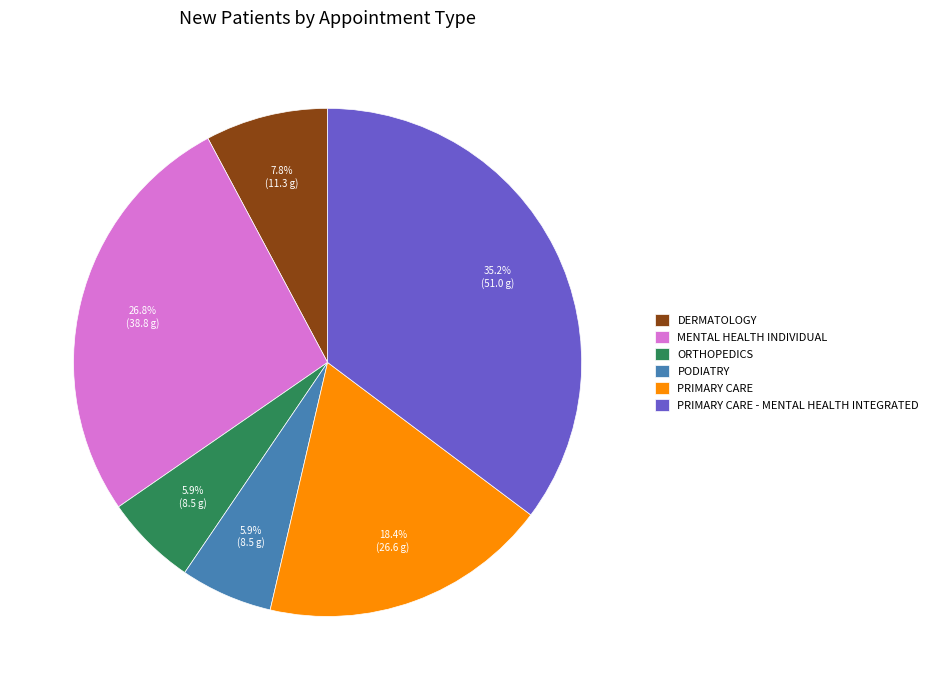

Does ORTHOPEDICS represent more than half of the total?

No